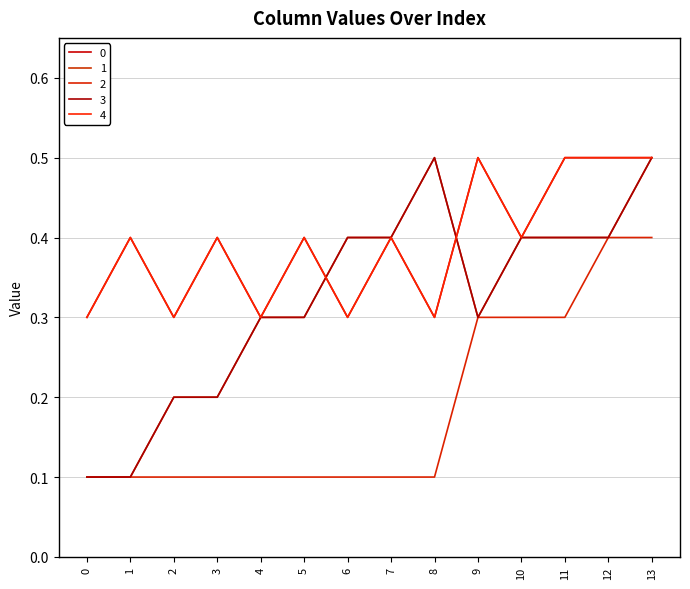

Does the chart have visible grid lines?

Yes